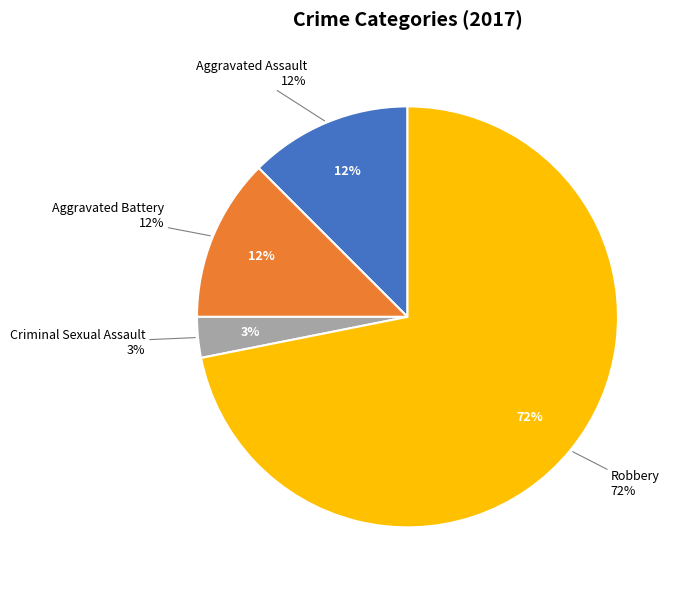

Approximately how many times larger is the value at Aggravated Battery compared to Criminal Sexual Assault?

4.0